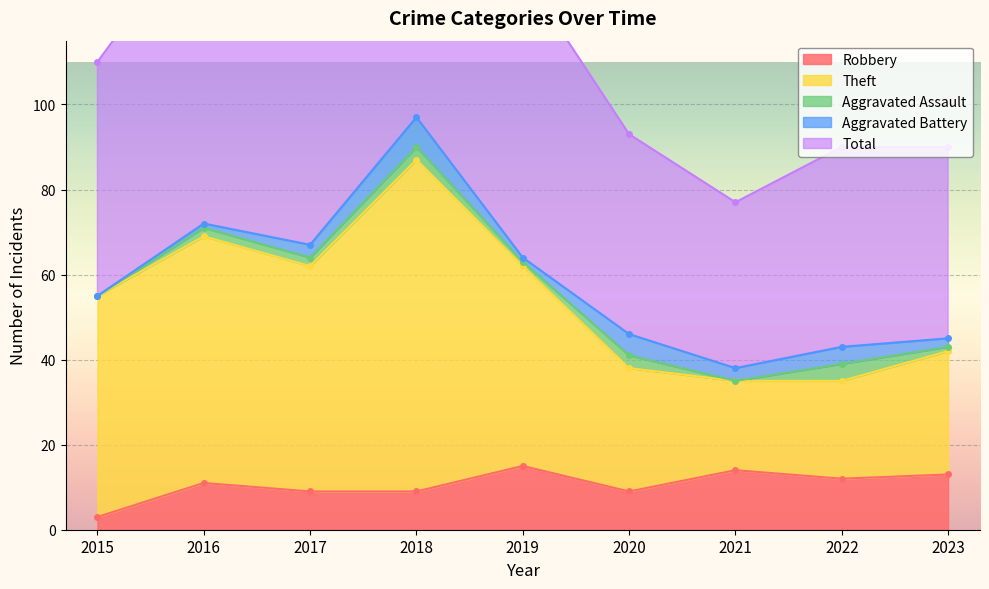

True or false: Total has a value of 163 at 2020.

False